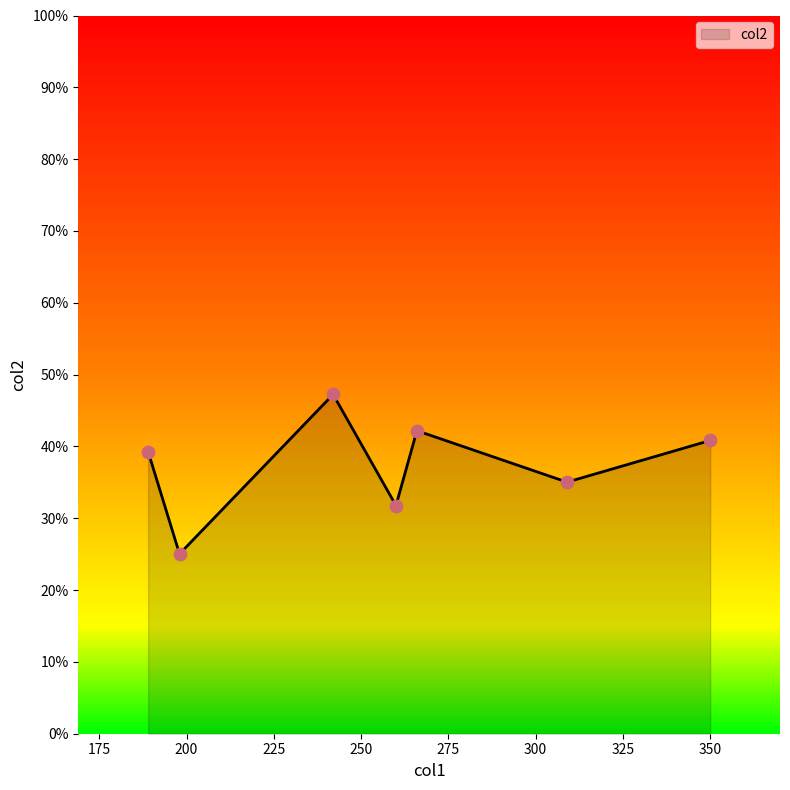

Approximately how many times larger is the value at 198 compared to 242?

0.5